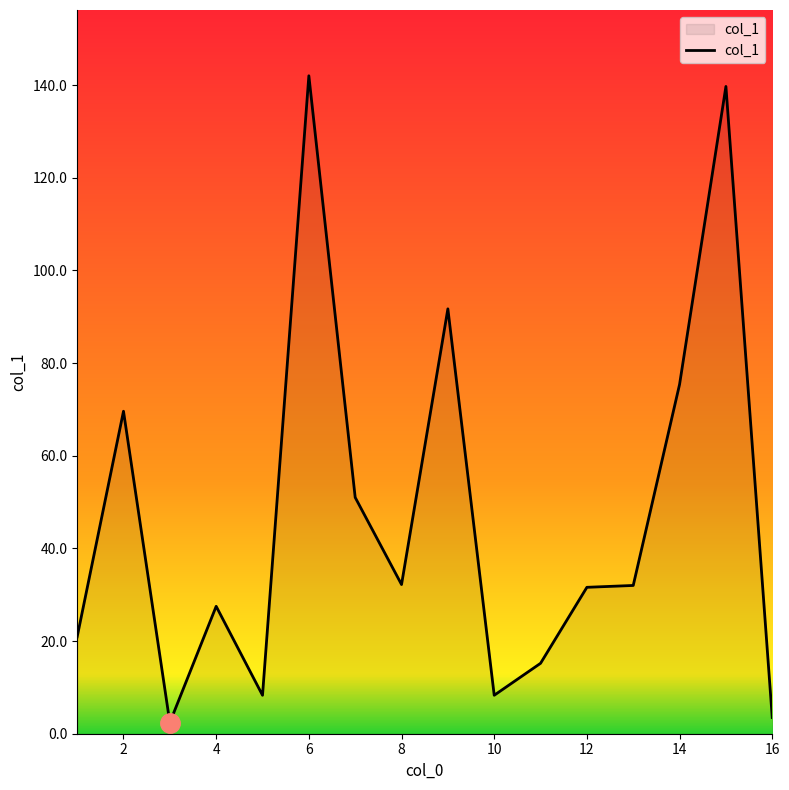

What is the difference between the maximum and minimum values?

139.6